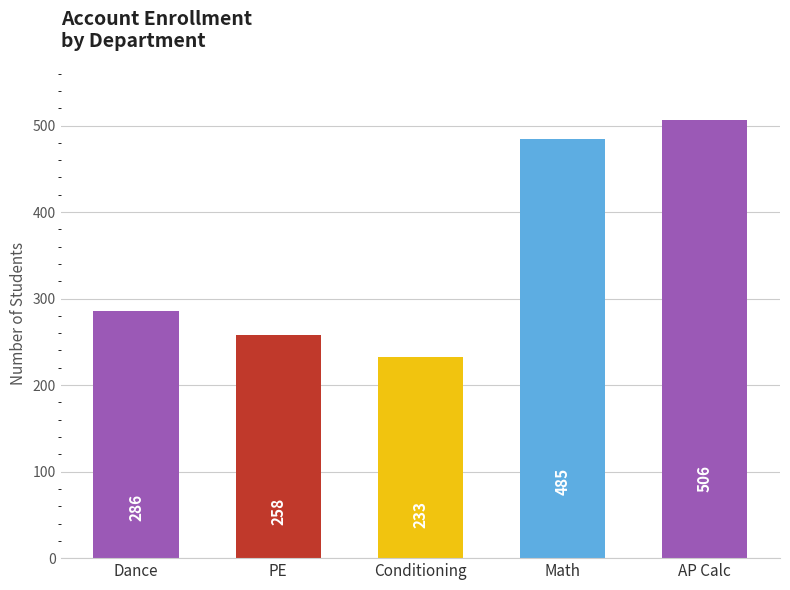

What is the sum of all values?

1768